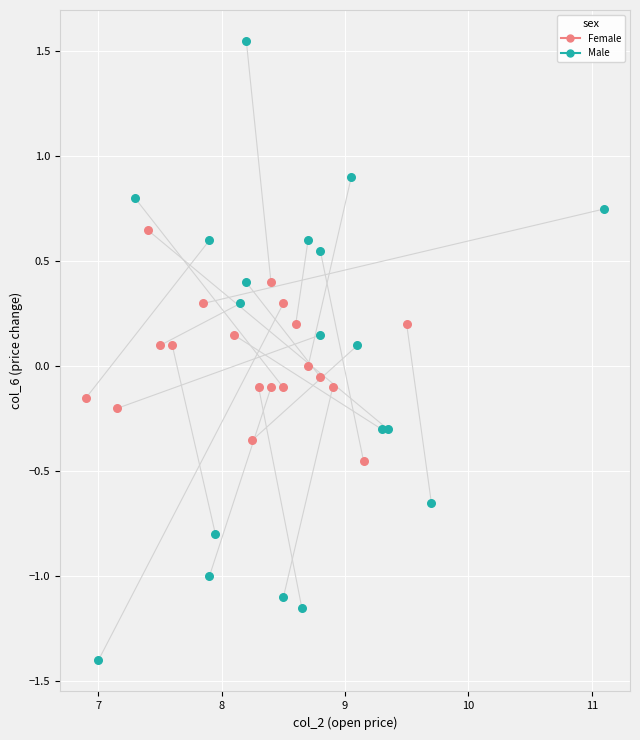

Which series reaches the minimum Y coordinate?

Male